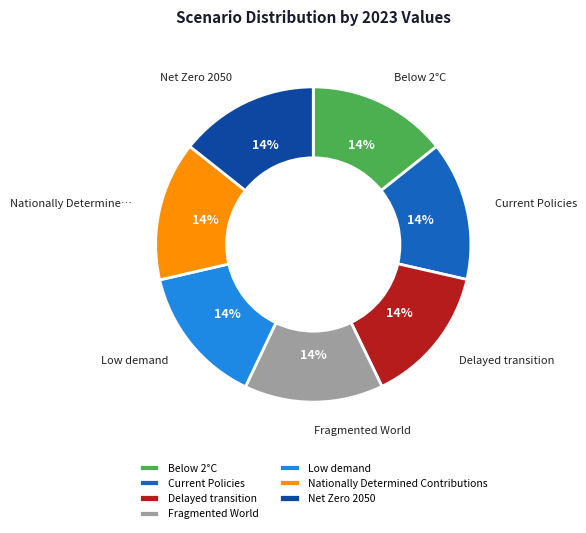

Is the sum of Below 2°C and Delayed transition greater than half?

No